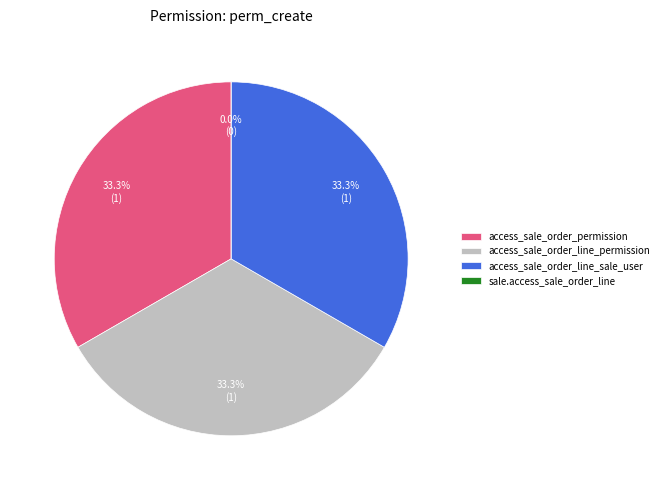

Count the number of slices in the pie.

4